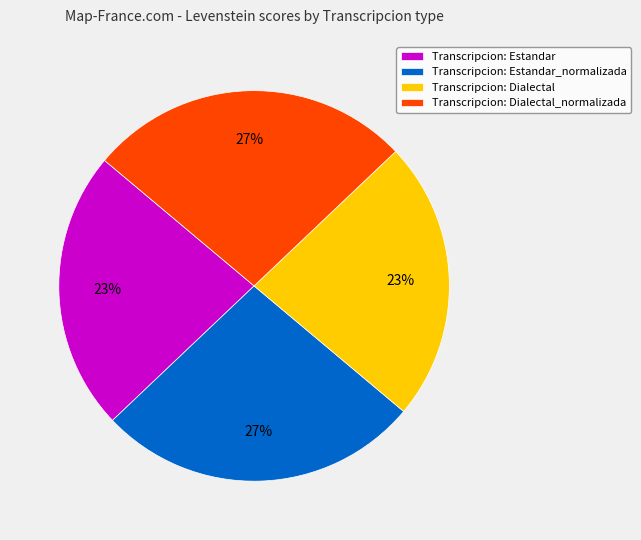

To the nearest percent, what is the difference between the largest and smallest slice percentages?

4%